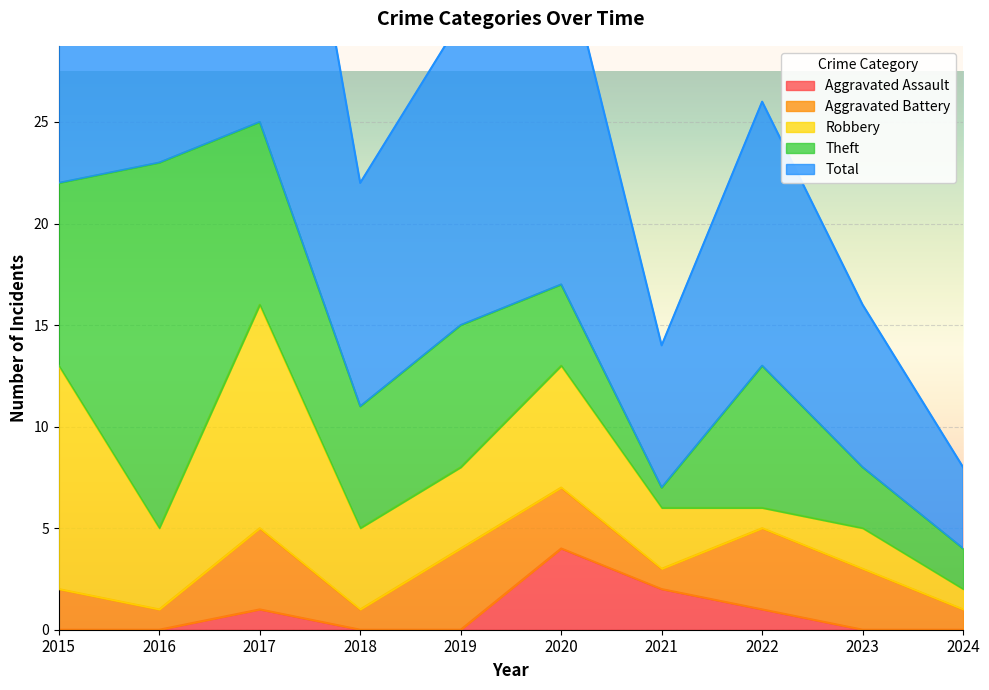

True or false: Robbery and Total cross at least once.

False